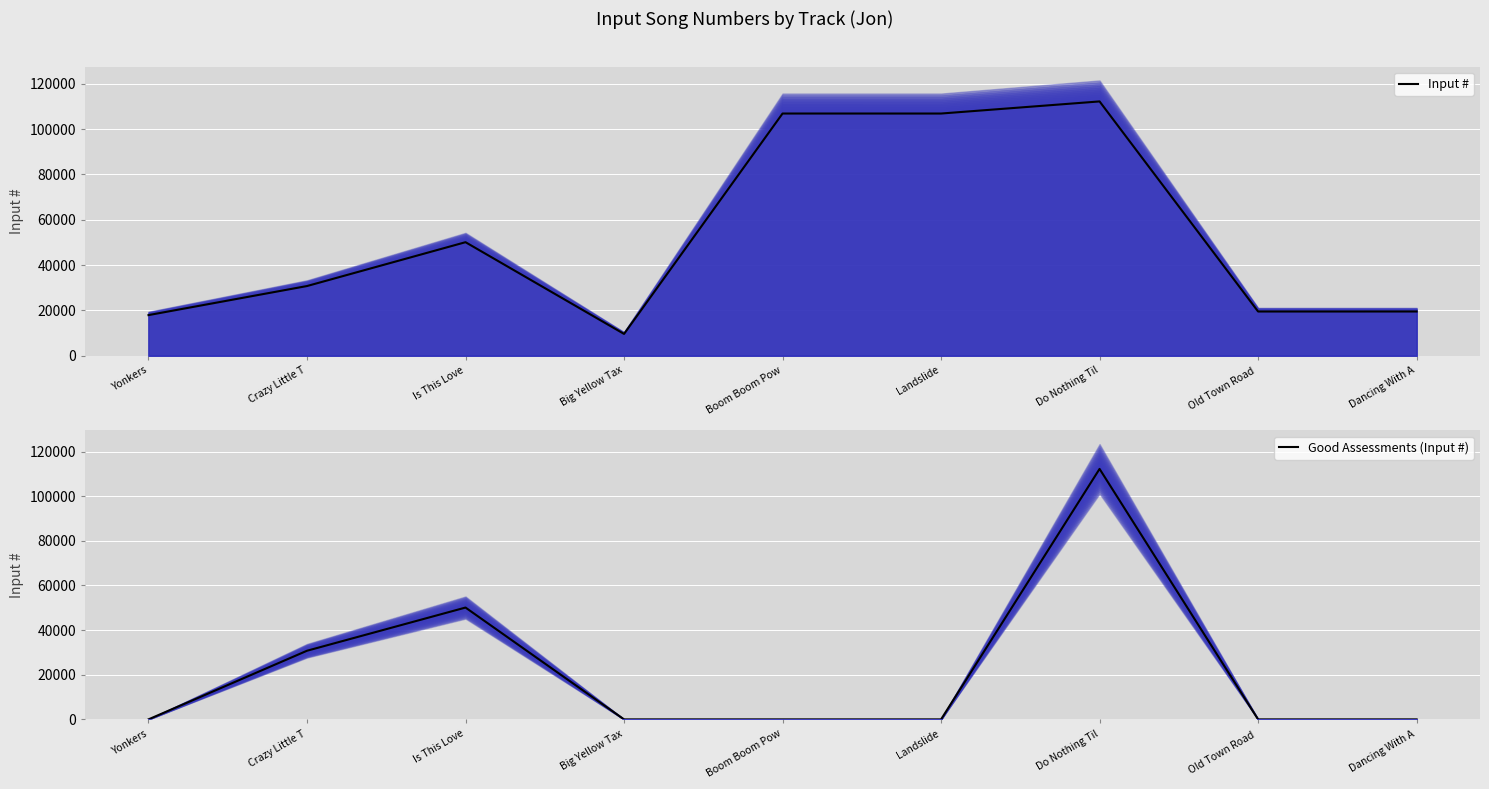

What is the label of the 2nd point from the right?

Old Town Road 